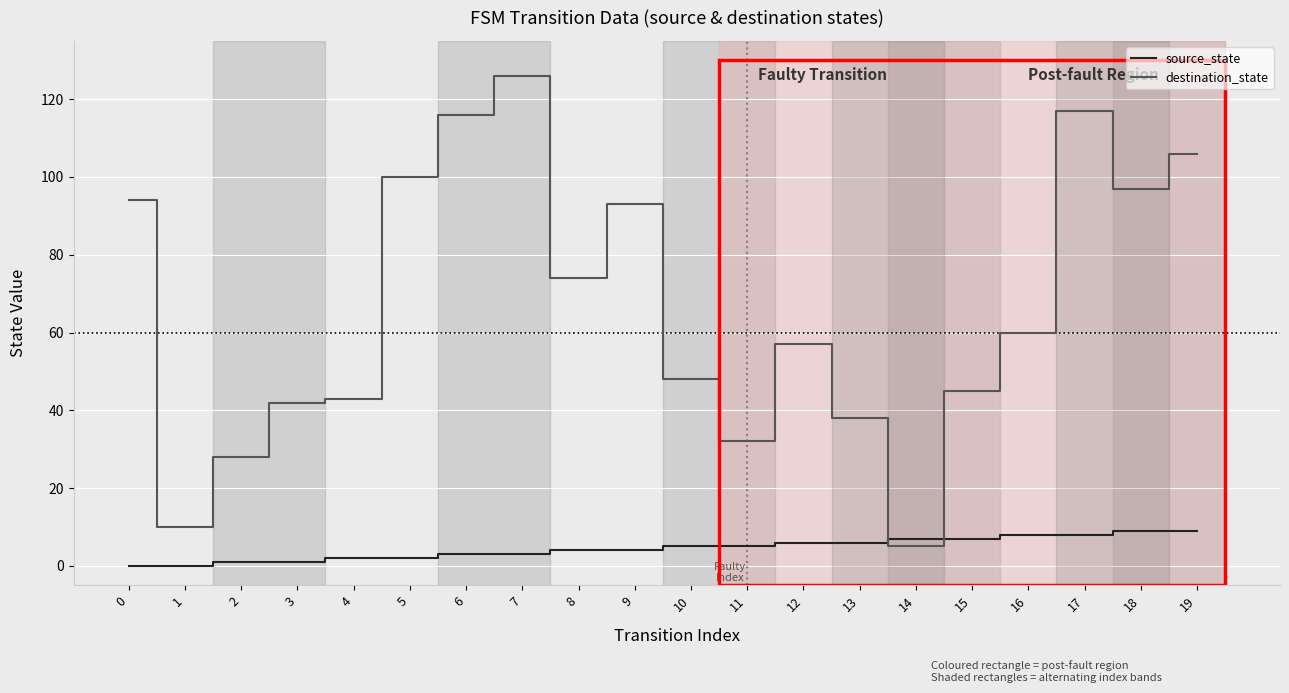

List the series in order of their overall mean, highest first.

destination_state, source_state